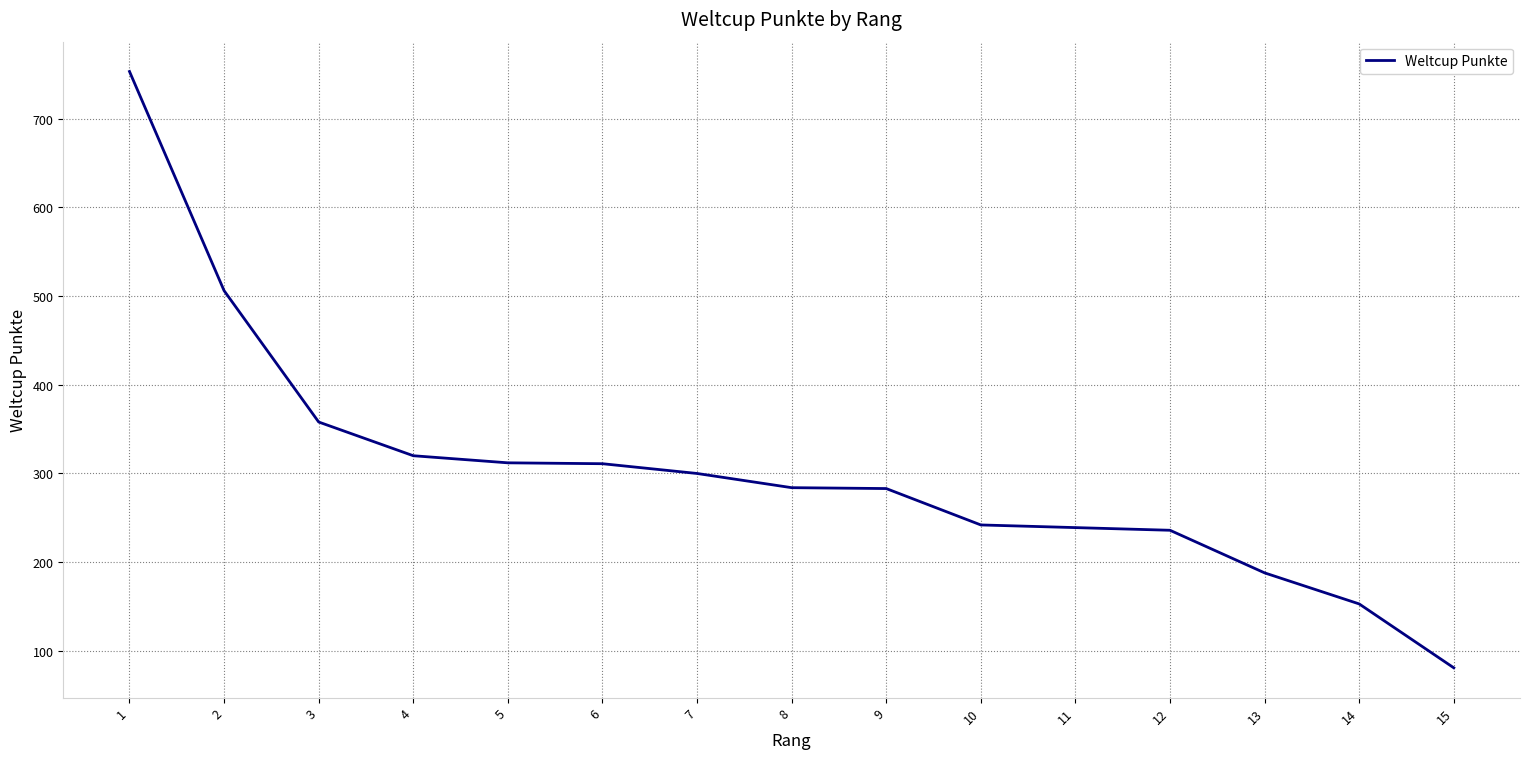

What is the approximate value at 12, to the nearest 50?

250